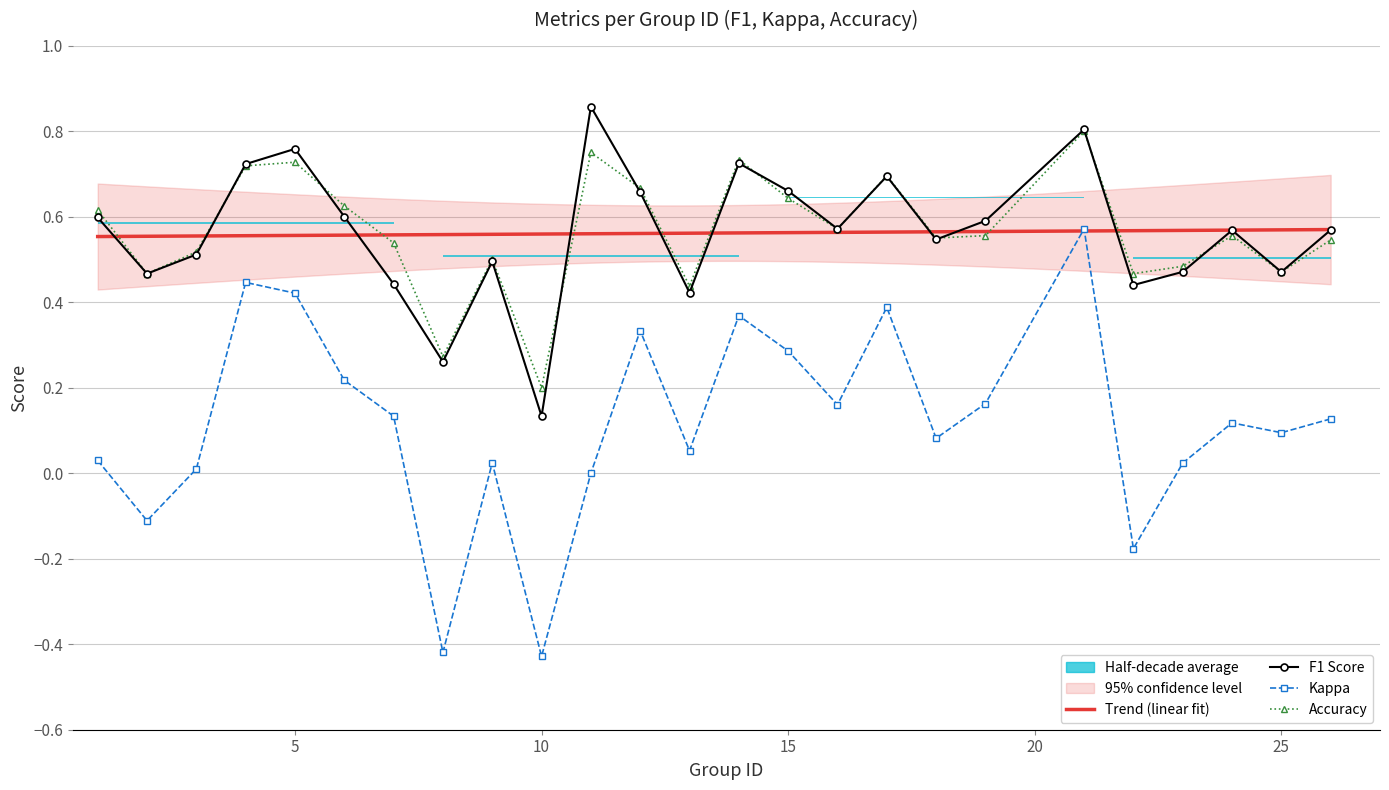

Which series has the widest spread of values?

kappa